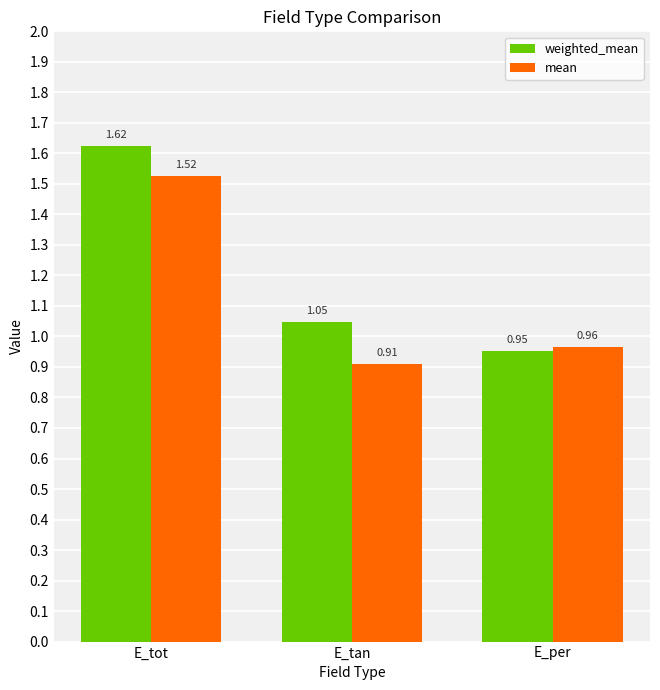

List the labels in order of mean value, largest first.

E_tot, E_per, E_tan